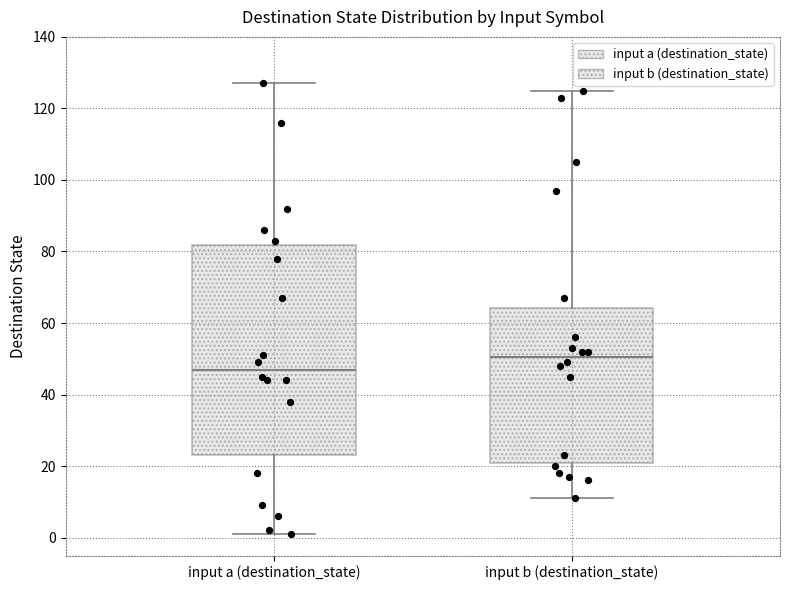

Which box is the tallest, from its lower edge to its upper edge?

input a (destination_state)